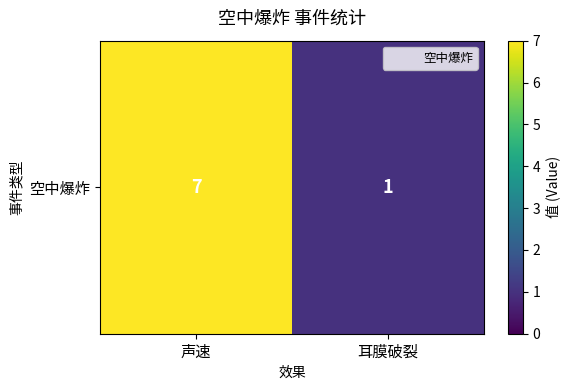

Rank the categories by value from lowest to highest.

耳膜破裂, 声速